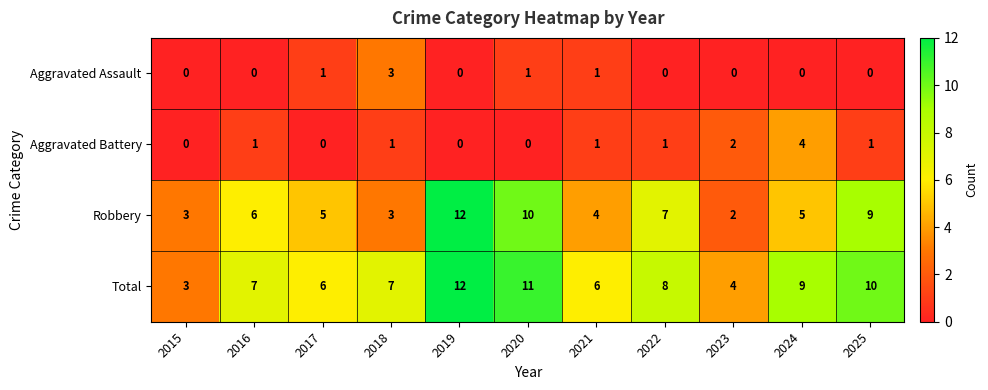

True or false: Aggravated Assault has a value of 0 at 2019.

True